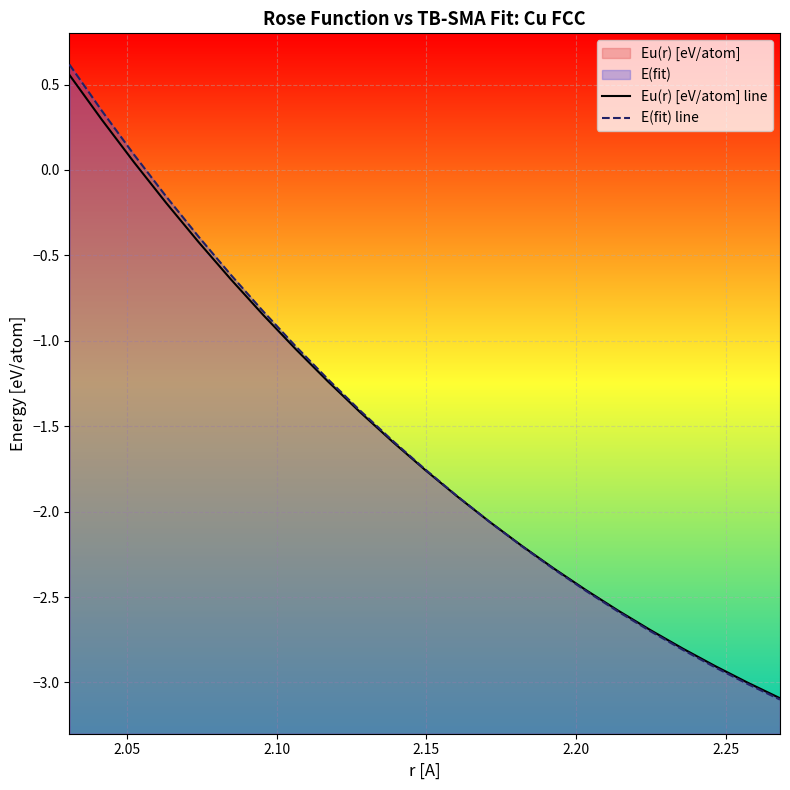

What is the minimum value shown in the chart?

-3.1